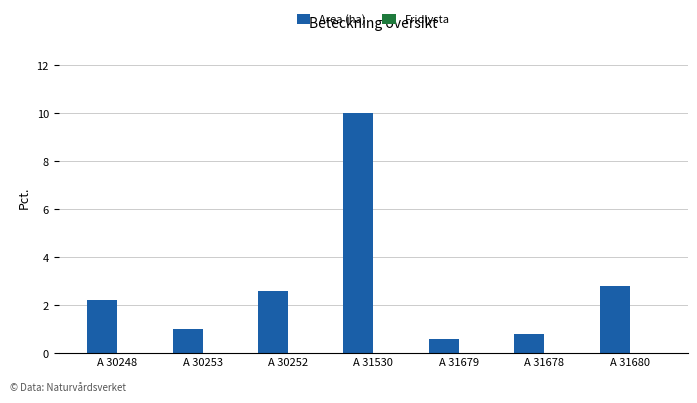

Reading right to left, what are all the values shown in this chart?

A 31680=2.8	A 31678=0.8	A 31679=0.6	A 31530=10.0	A 30252=2.6	A 30253=1.0	A 30248=2.2